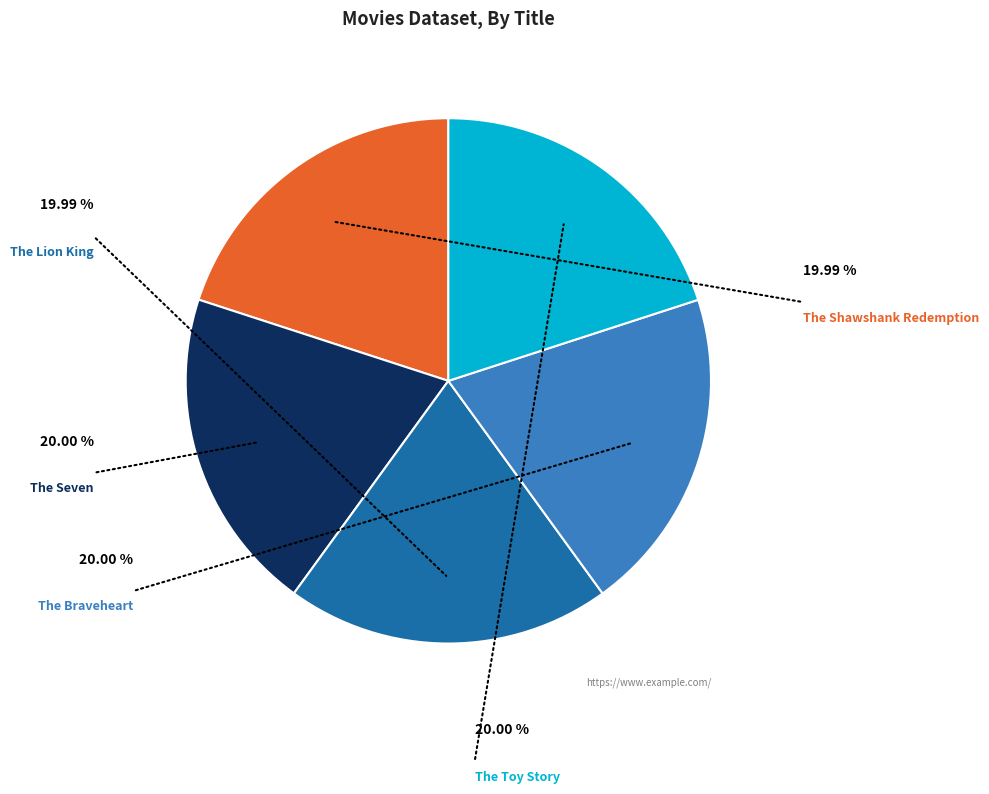

Does any single category account for the majority?

No